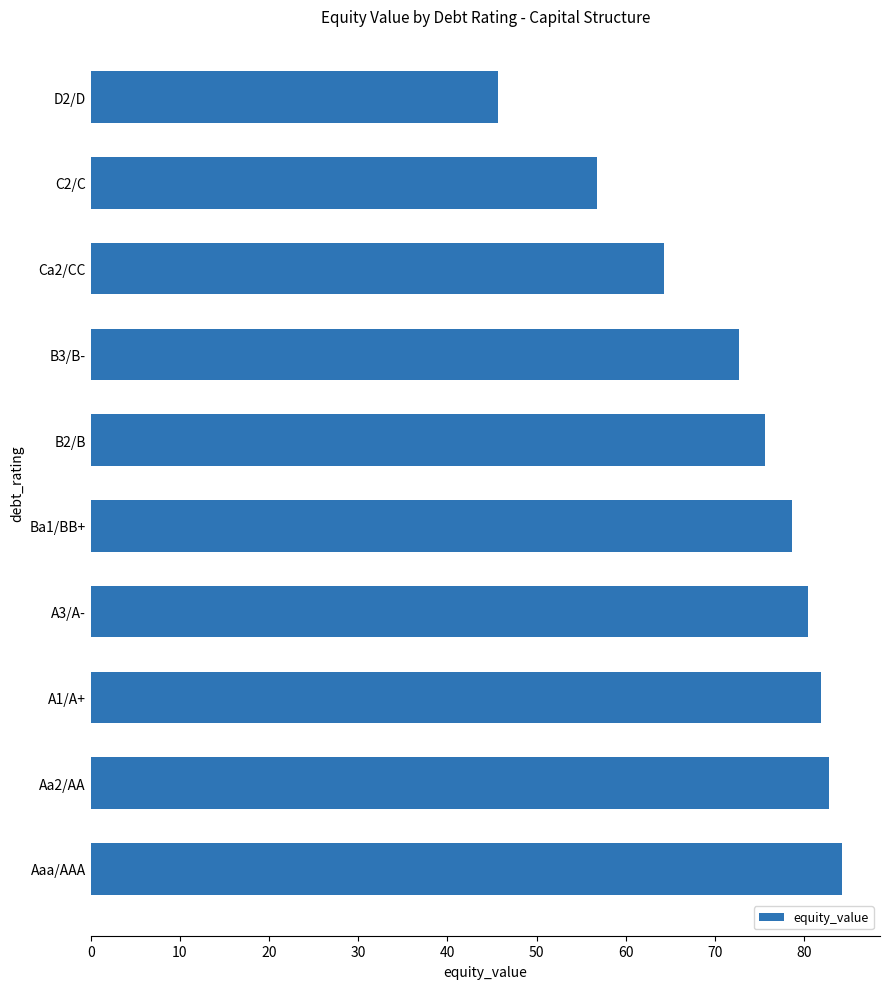

What is the change in value from Aaa/AAA to Ca2/CC?

-20.0